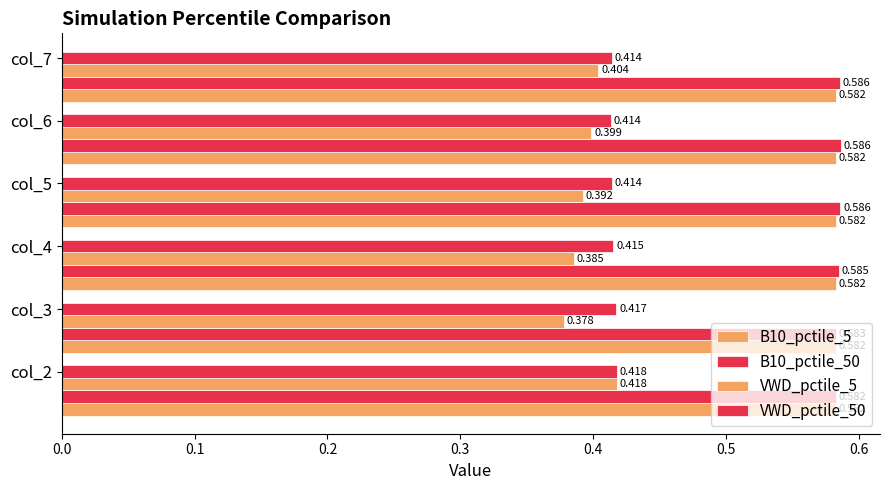

Count the number of data series in this chart.

4